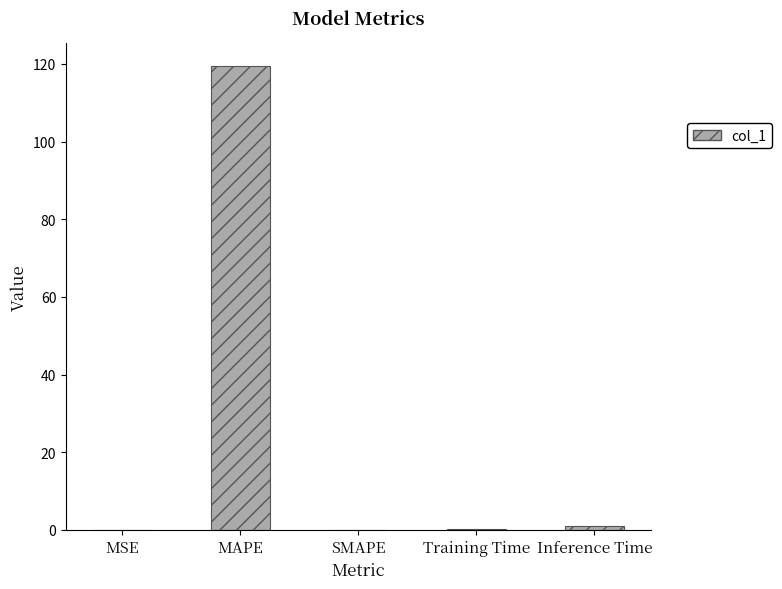

What is the sum of all values?

120.4